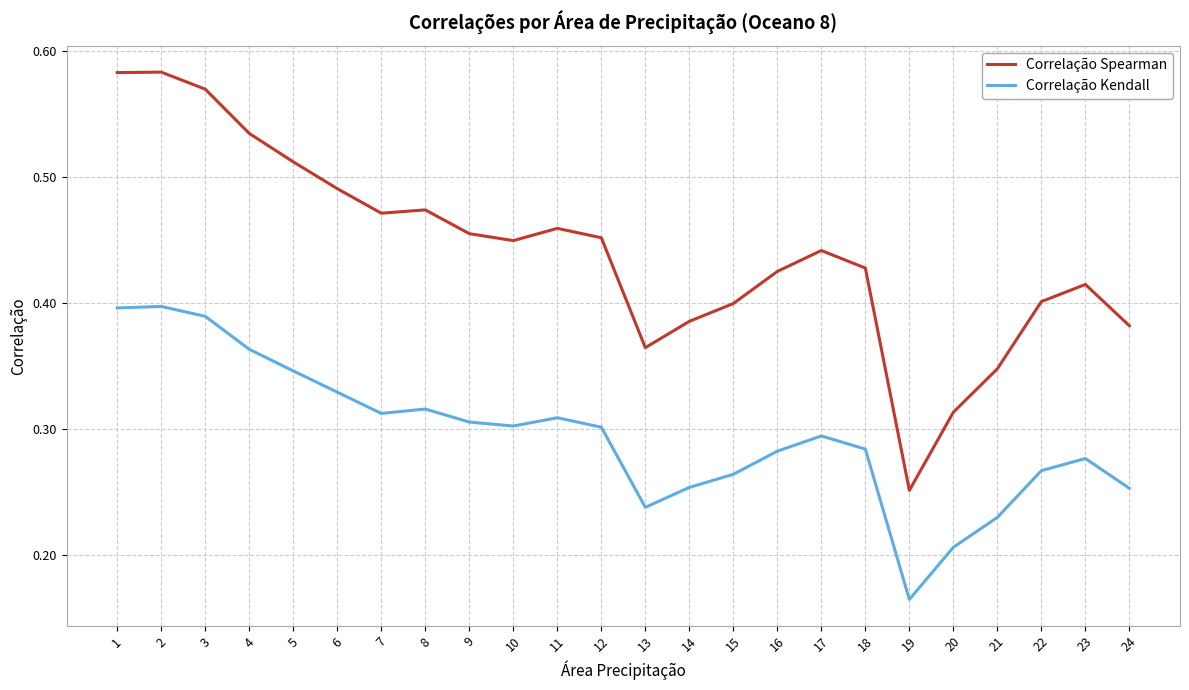

Is it true that Correlação Spearman equals 0.8 at 12?

False